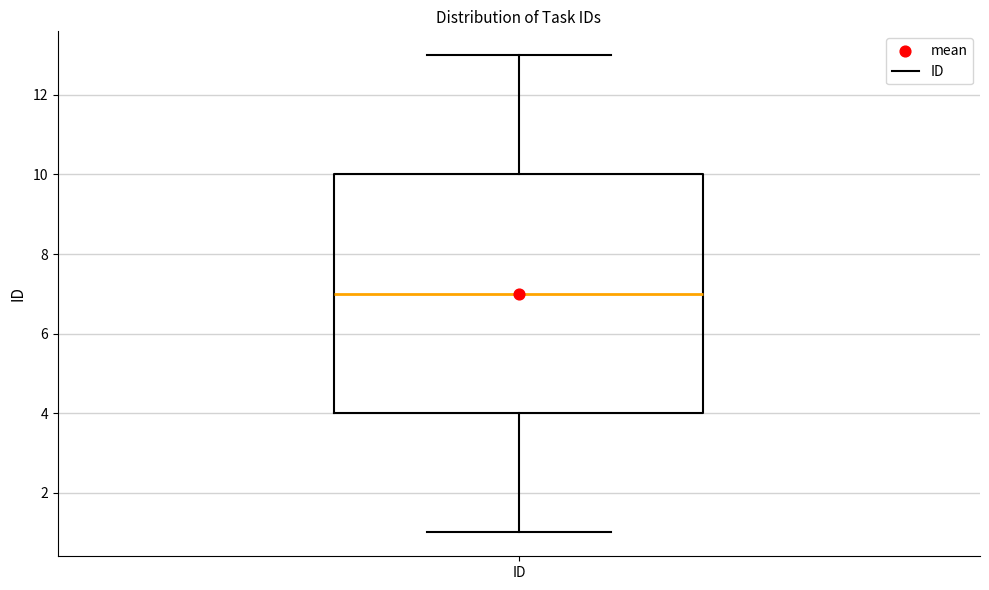

Read this box plot against the y-axis: the position of the median line, the range covered by the box, and the ends of both whiskers. The values are not printed on the chart, so give them approximately, as read against the axis.

median 7, box 4 to 10, whiskers 1 to 13